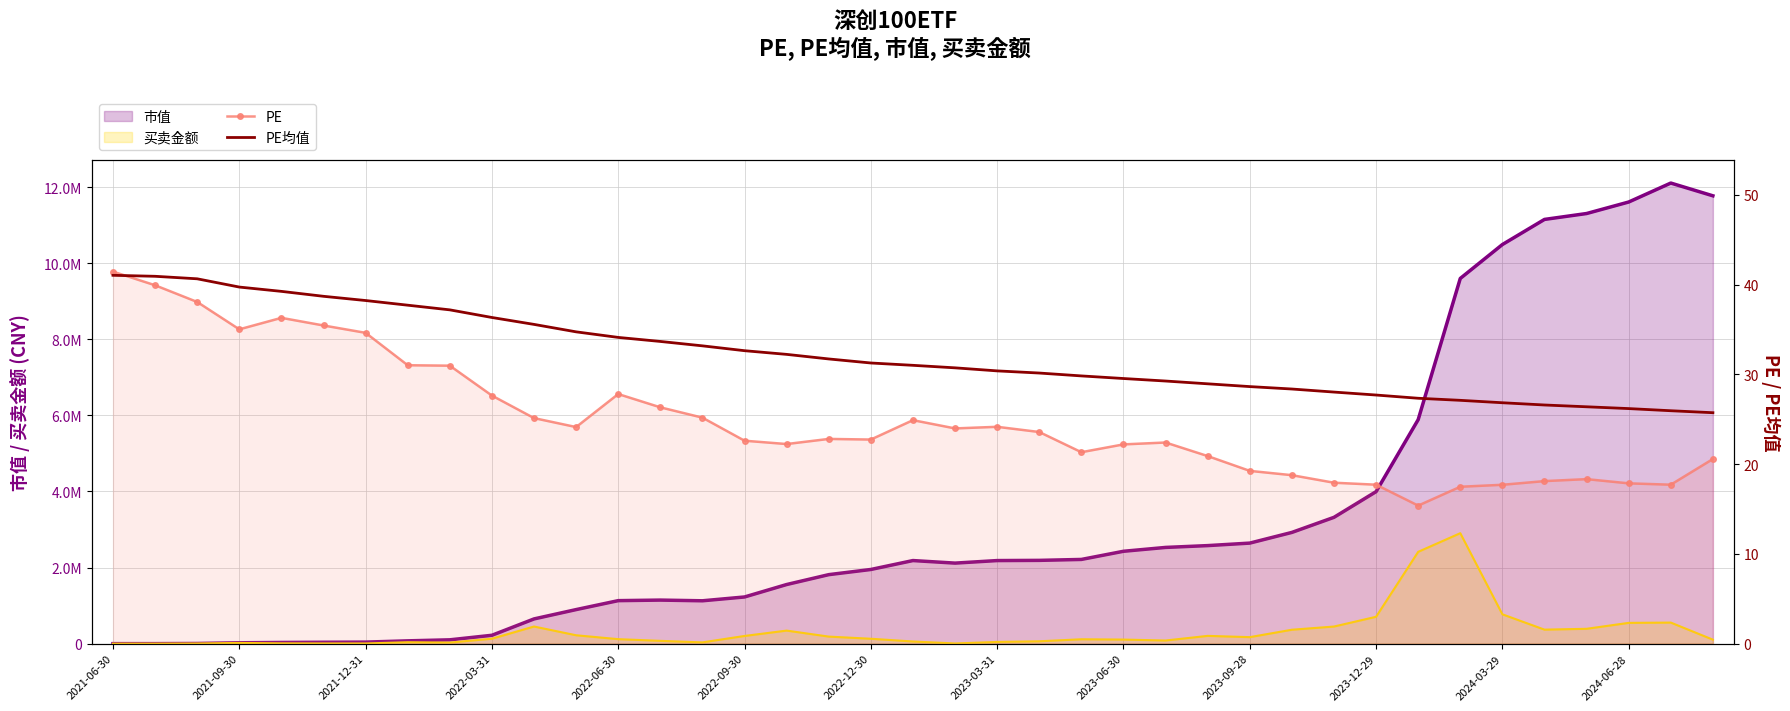

Between 35 and 2024-06-28, which is larger?

2024-06-28